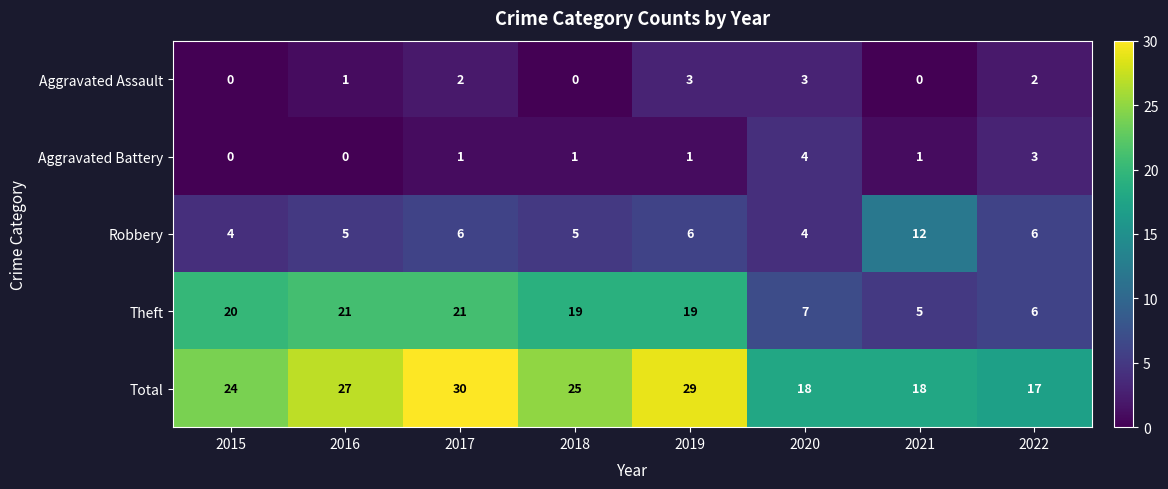

What is the sum of all Total values?

188